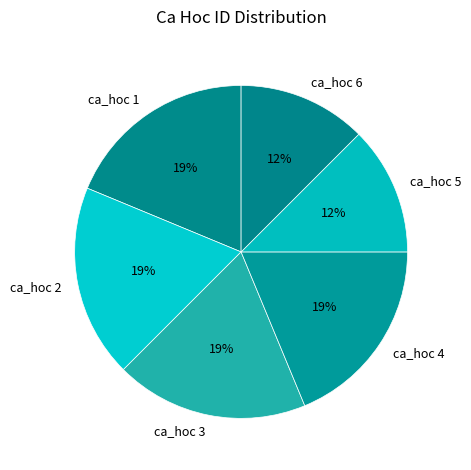

To the nearest percent, what is the average slice percentage?

17%